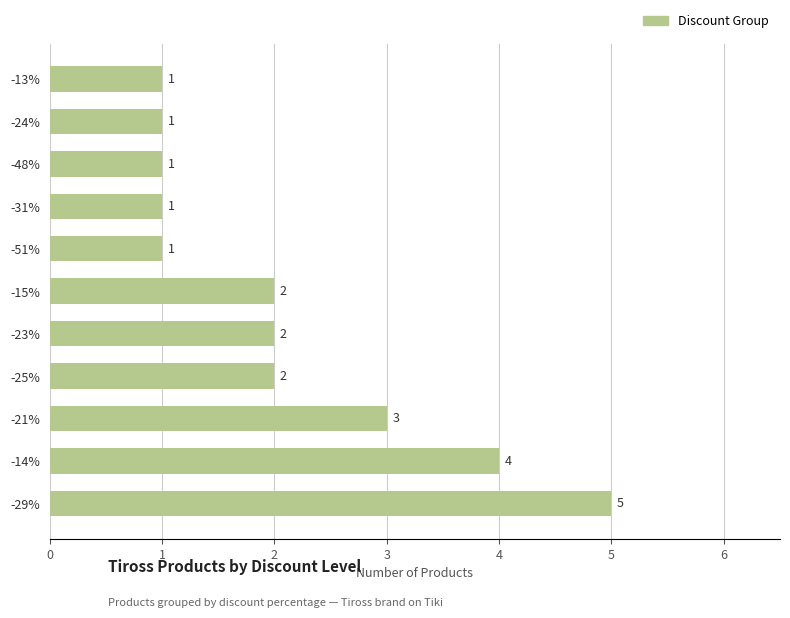

At which label is the value closest to 3?

-21%